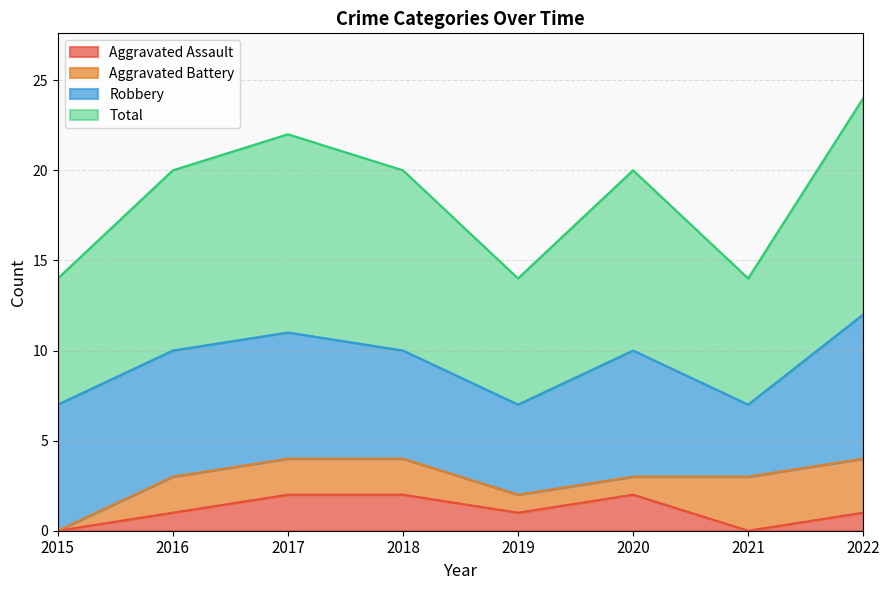

True or false: Total and Aggravated Assault intersect in this chart.

False